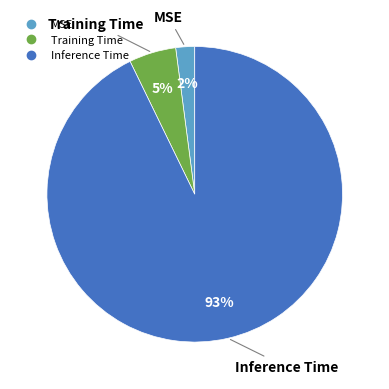

How many segments does this pie chart have?

3